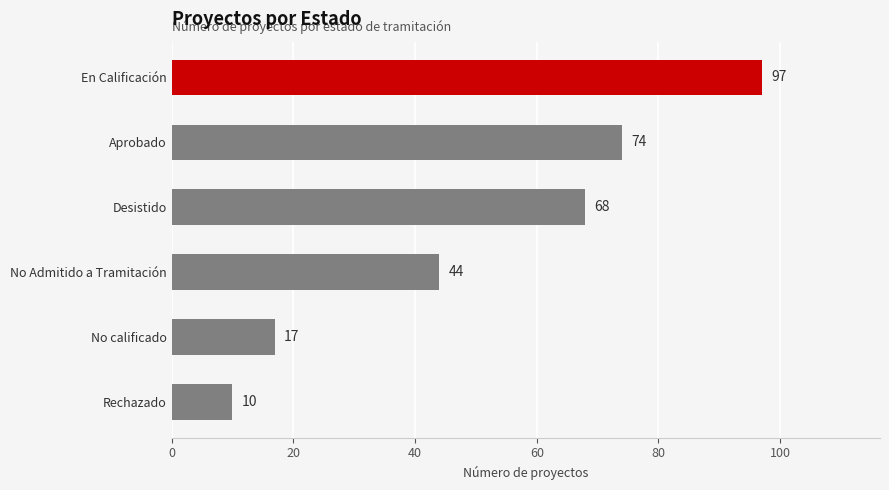

Approximately how many times larger is the value at Aprobado compared to Desistido?

1.1